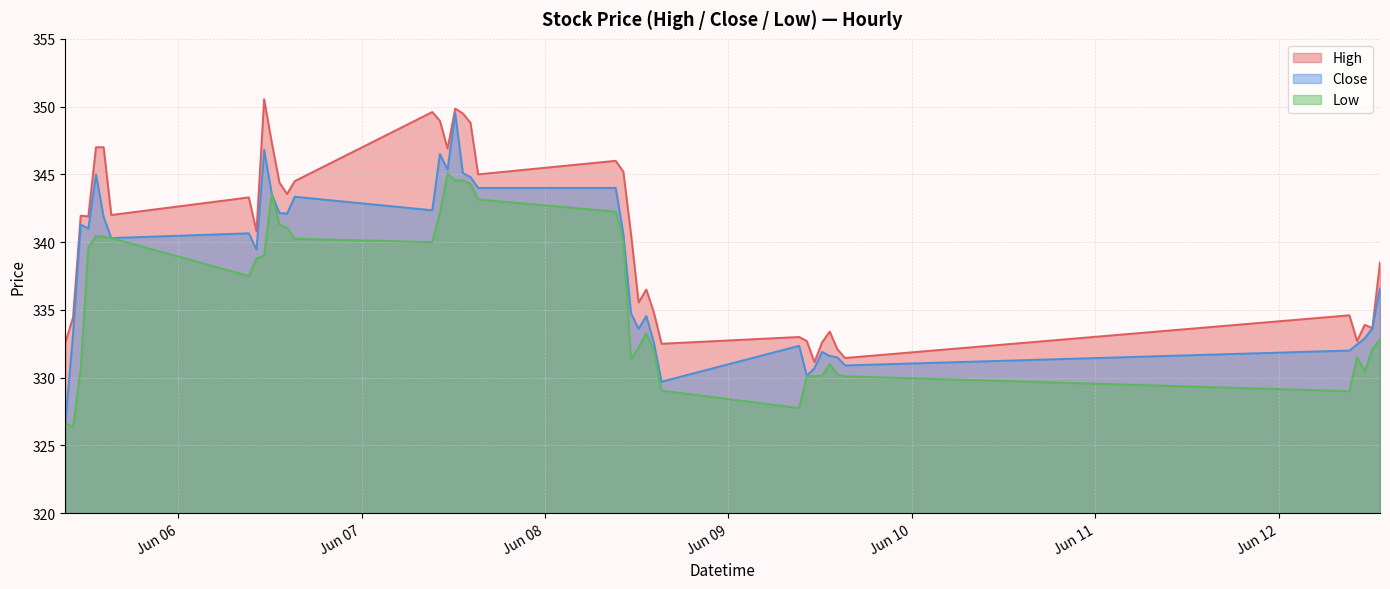

What is the difference between the maximum and minimum values in the Low series?

18.7